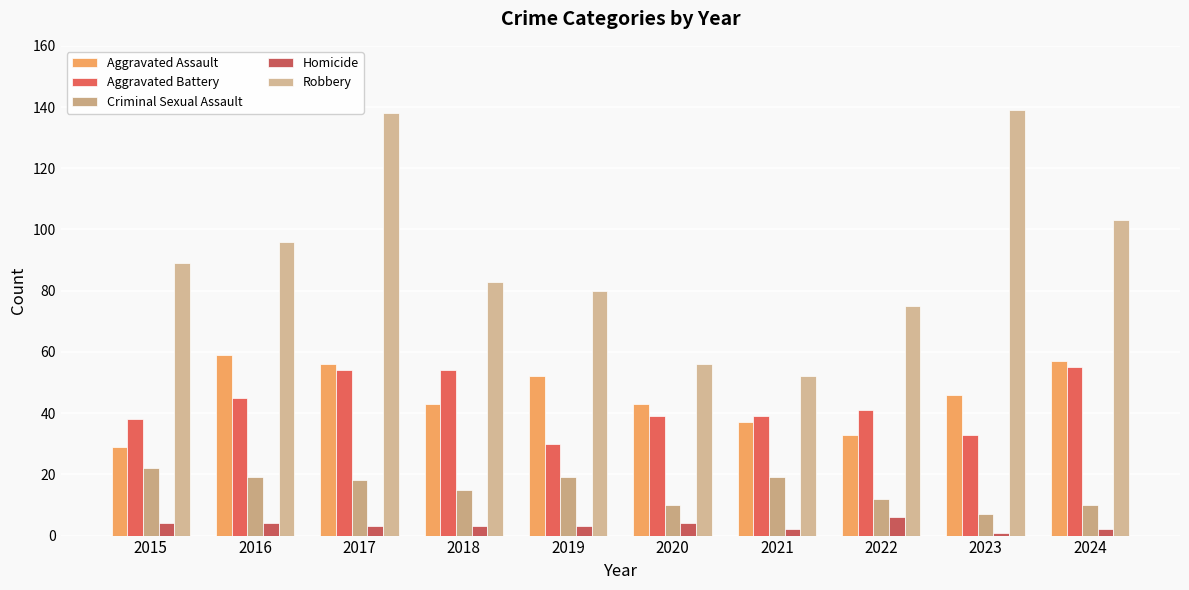

True or false: Aggravated Battery has a value of 33 at 2023.

True